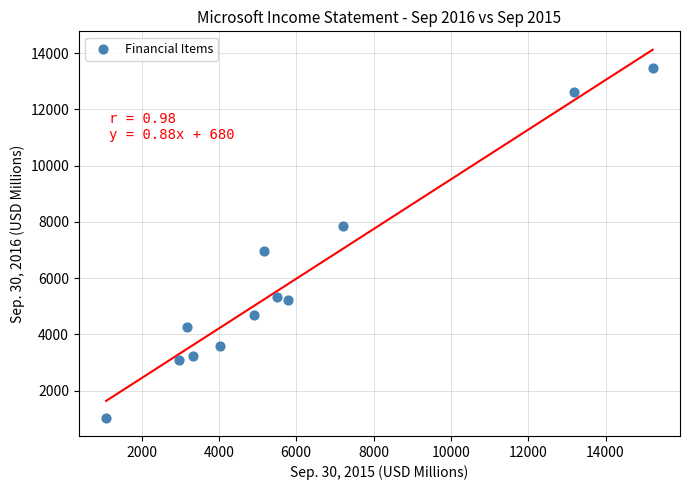

What is the range of Y values (max minus min)?

12448